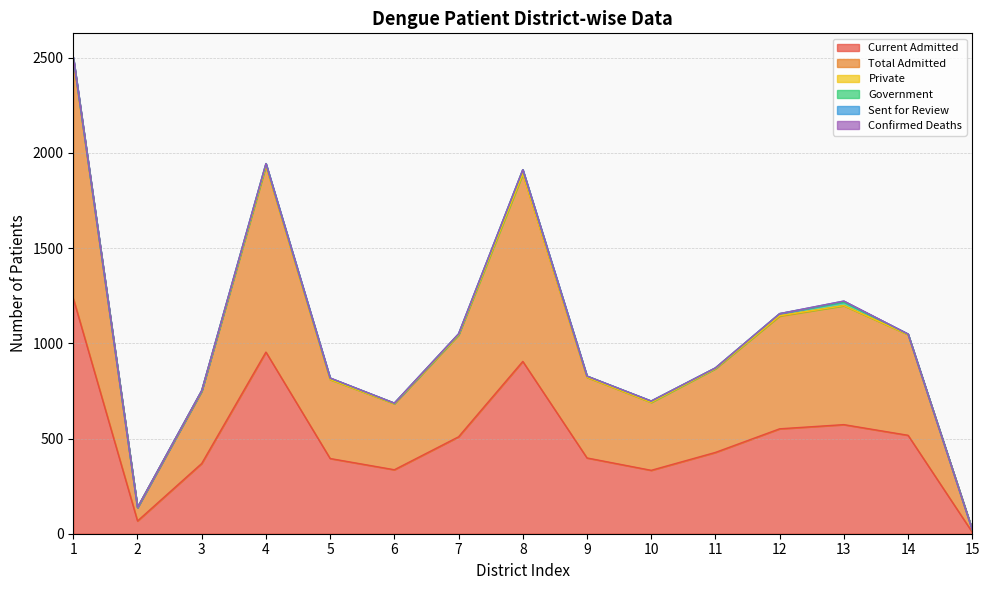

What is the value of the Current Admitted point at the 12th from the left?

551